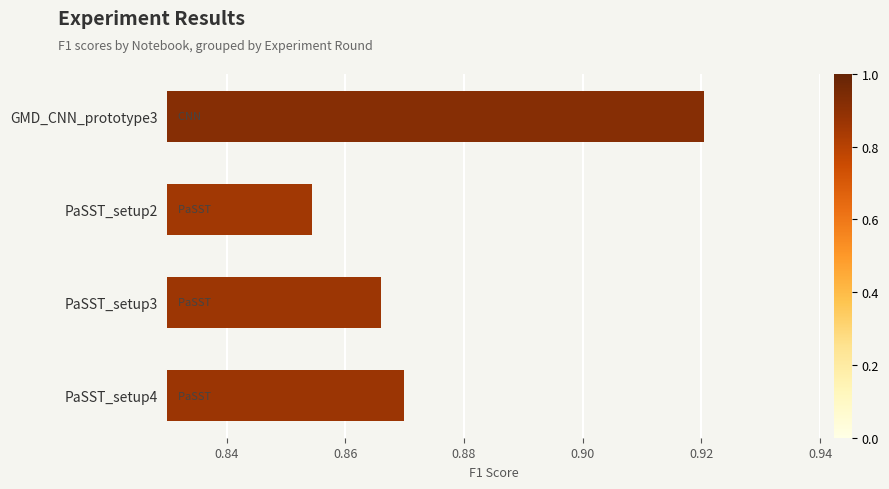

List the labels in order of value, largest first.

GMD_CNN_prototype3, PaSST_setup4, PaSST_setup3, PaSST_setup2